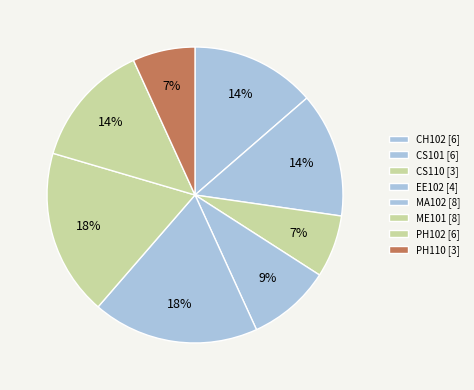

How many segments does this pie chart have?

8